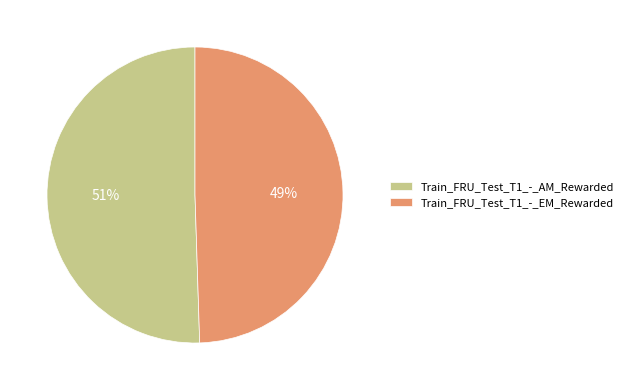

The Train_FRU_Test_T1_-_AM_Rewarded slice represents 51% of the pie. True or false?

True